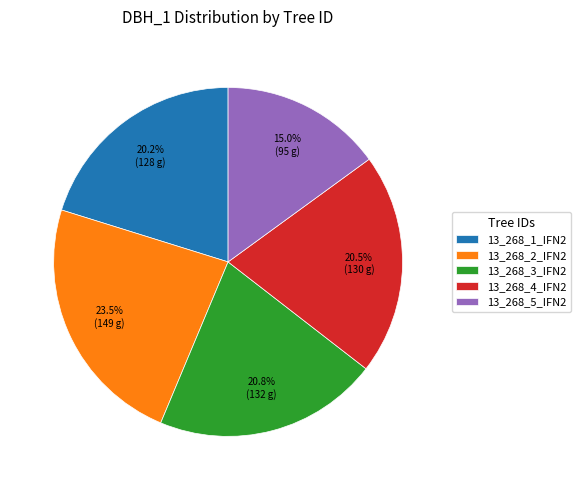

Which has a higher value, 13_268_5_IFN2 or 13_268_2_IFN2?

13_268_2_IFN2